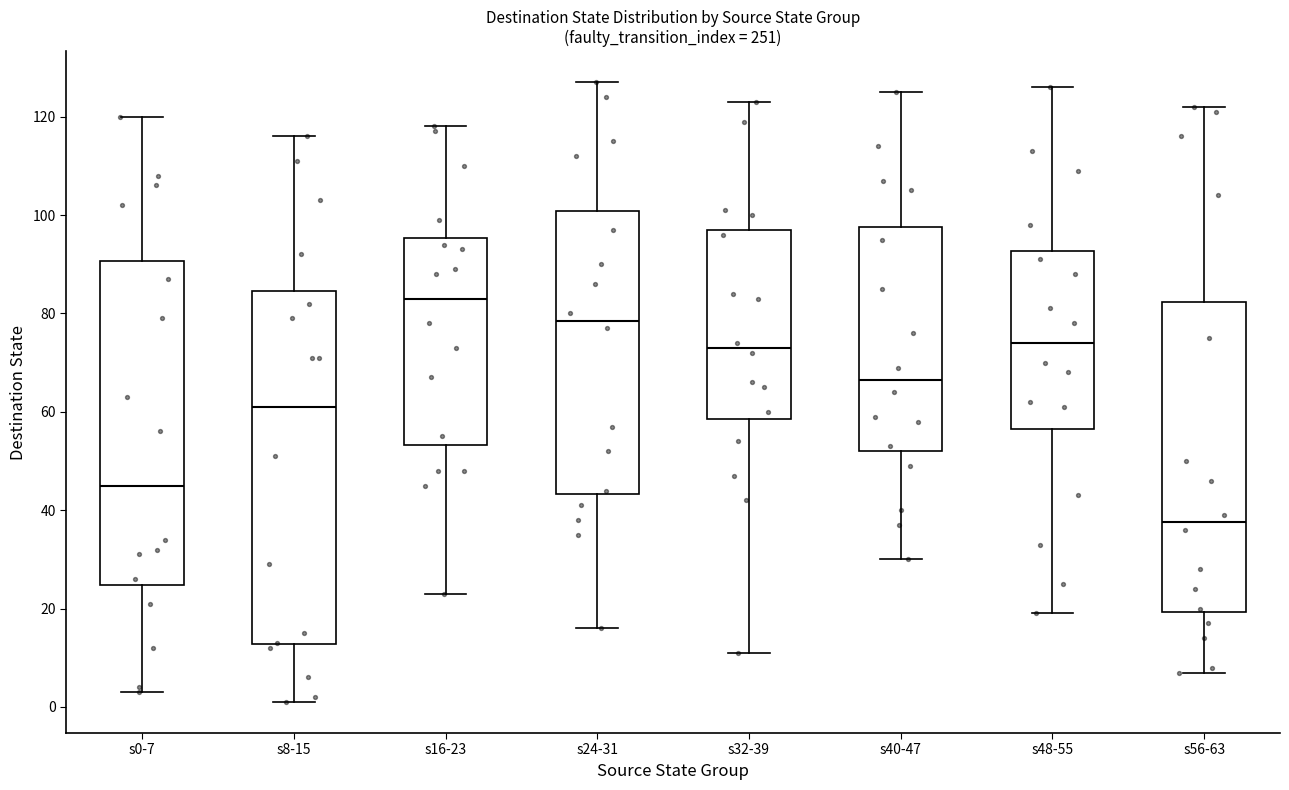

Reading left to right, read every box against the y-axis: the position of its median line, the range the box covers, and the ends of its whiskers. The values are not printed on the chart, so give them approximately, as read against the axis.

s0-7: median 46, box 24 to 90, whiskers 4 to 120
s8-15: median 62, box 12 to 84, whiskers 2 to 116
s16-23: median 84, box 54 to 96, whiskers 24 to 118
s24-31: median 78, box 44 to 100, whiskers 16 to 128
s32-39: median 74, box 58 to 98, whiskers 12 to 124
s40-47: median 66, box 52 to 98, whiskers 30 to 126
s48-55: median 74, box 56 to 92, whiskers 20 to 126
s56-63: median 38, box 20 to 82, whiskers 8 to 122